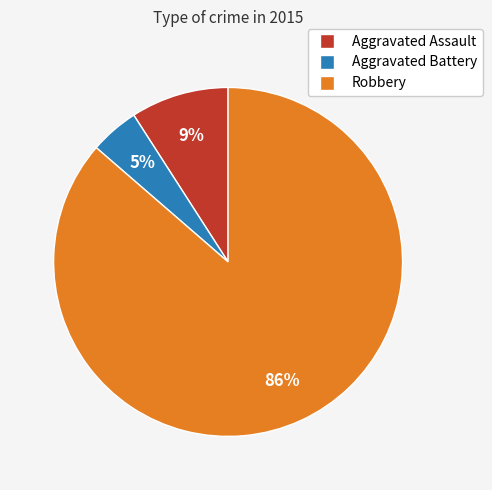

To the nearest percent, what is the difference between the Robbery and Aggravated Assault slice percentages?

77%